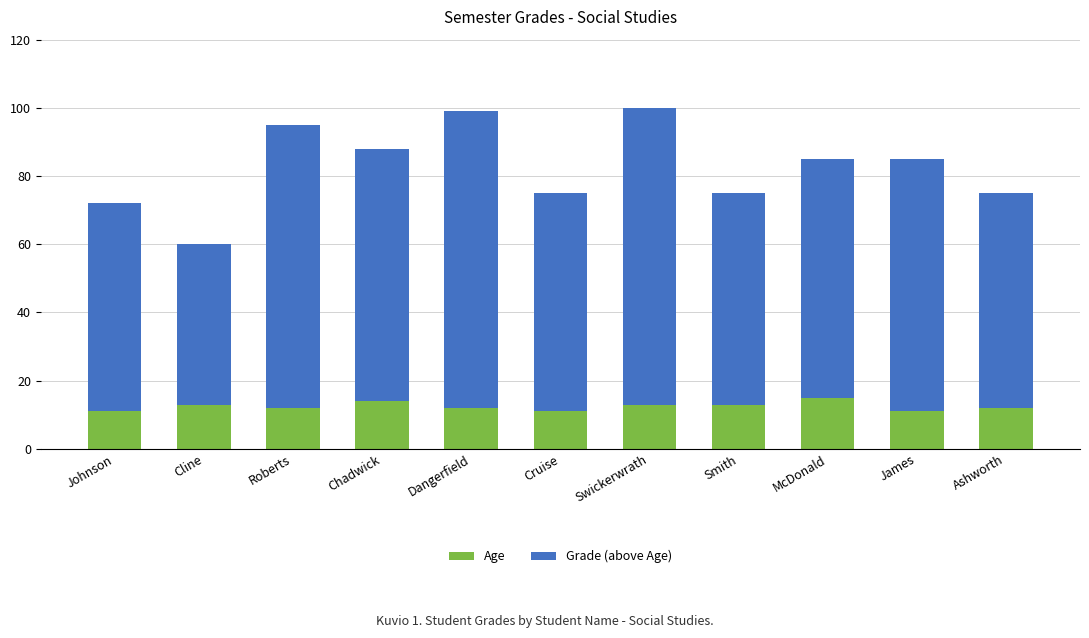

What is the difference between the second highest and minimum values in the Age series?

3